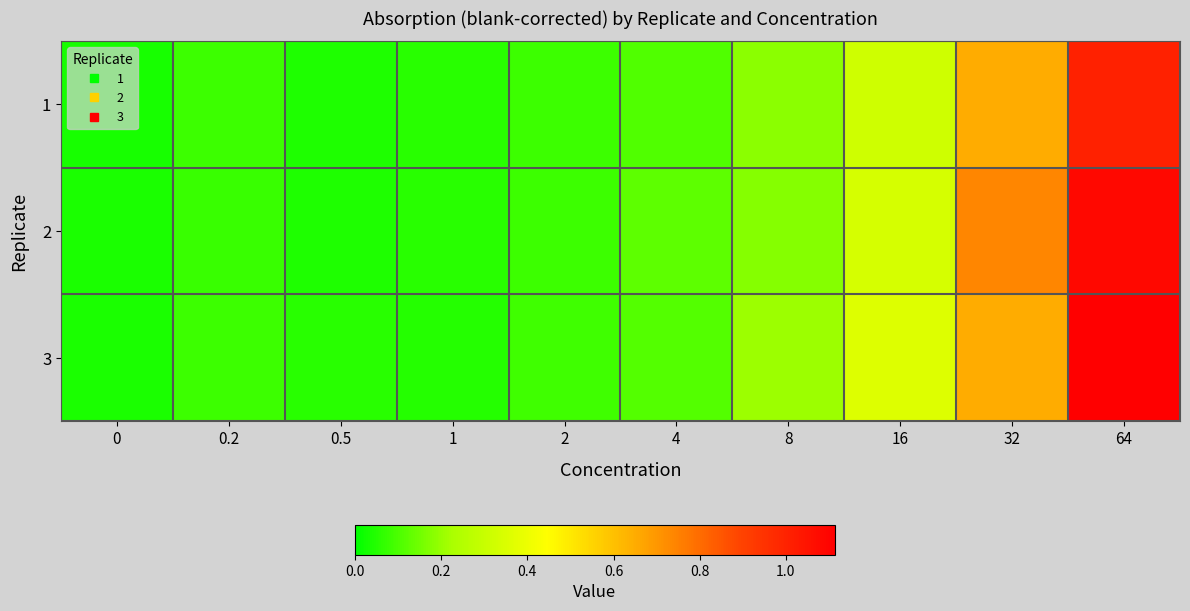

Reading left to right, list all the values displayed in this chart.

1: 0=0.0	0.2=0.1	0.5=0.0	1=0.1	2=0.1	4=0.1	8=0.2	16=0.3	32=0.7	64=1.0
2: 0=0.0	0.2=0.1	0.5=0.0	1=0.1	2=0.1	4=0.1	8=0.2	16=0.3	32=0.7	64=1.1
3: 0=0.0	0.2=0.1	0.5=0.1	1=0.1	2=0.1	4=0.1	8=0.2	16=0.4	32=0.7	64=1.1